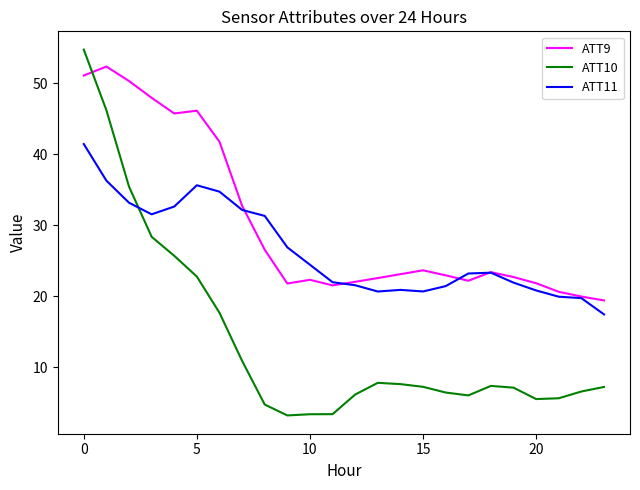

Rank the series by their average value, from lowest to highest.

ATT10, ATT11, ATT9